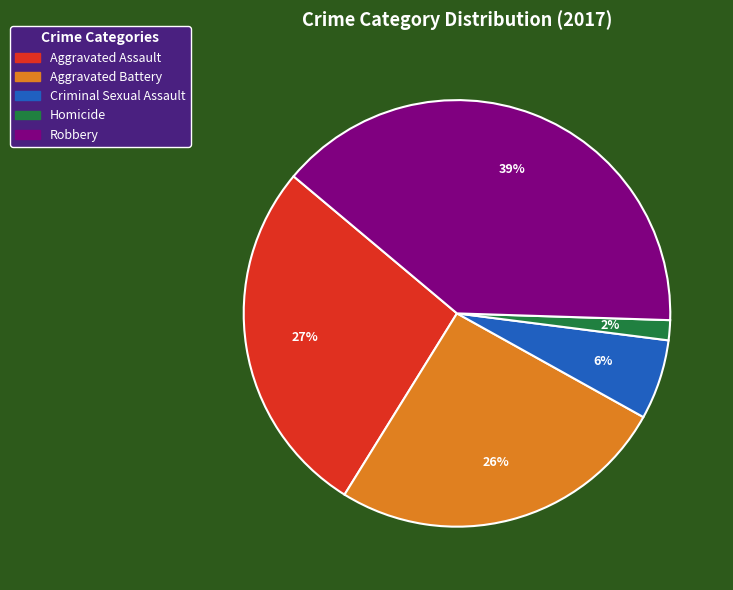

Combined, do Criminal Sexual Assault and Aggravated Battery account for over 50%?

No